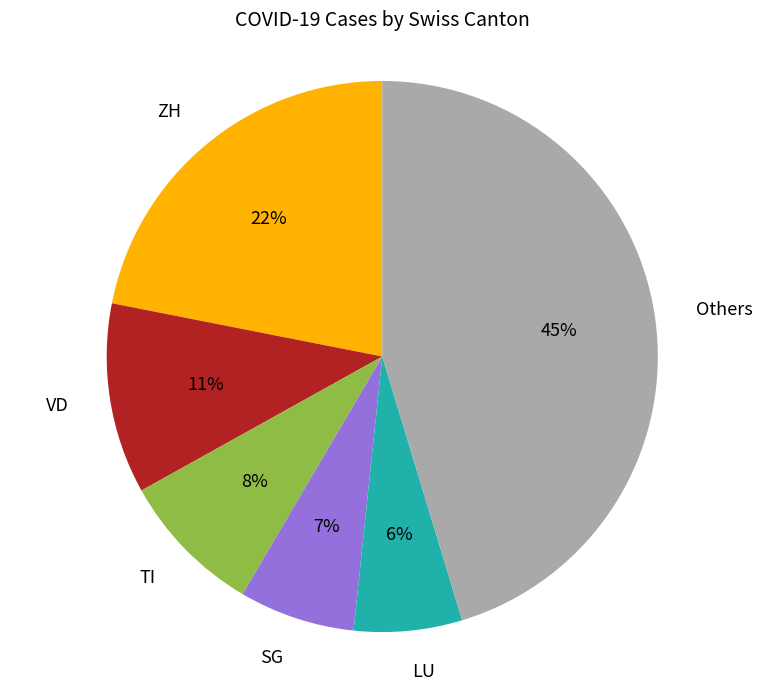

Is it true that TI is 8% of the pie?

True